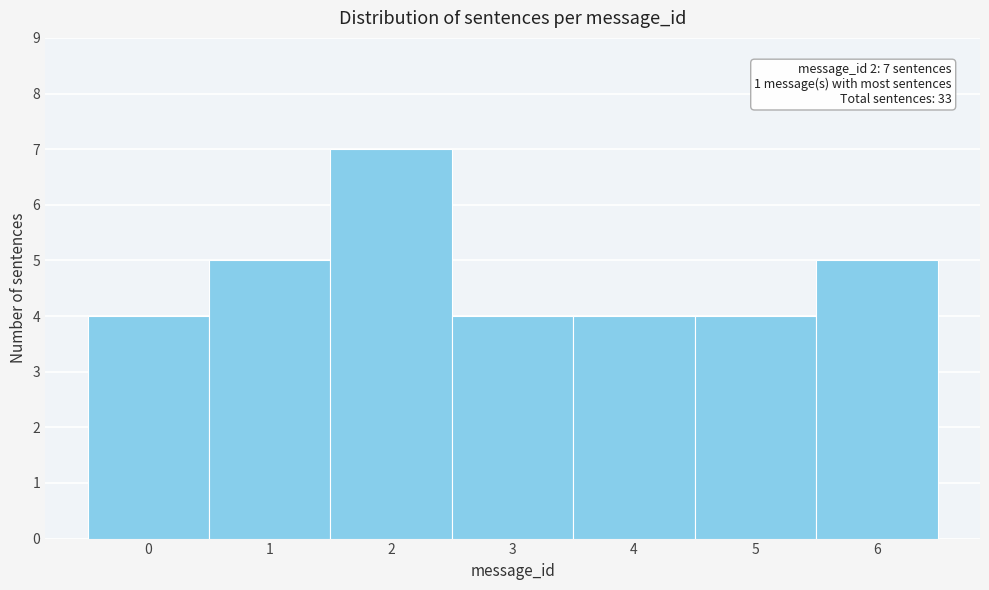

Over which range of the x-axis is the bar tallest?

1.5 to 2.5